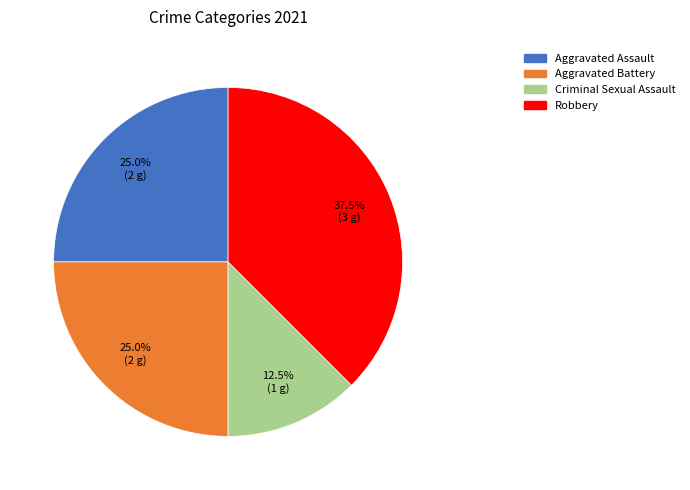

How many slices are in this pie chart?

4